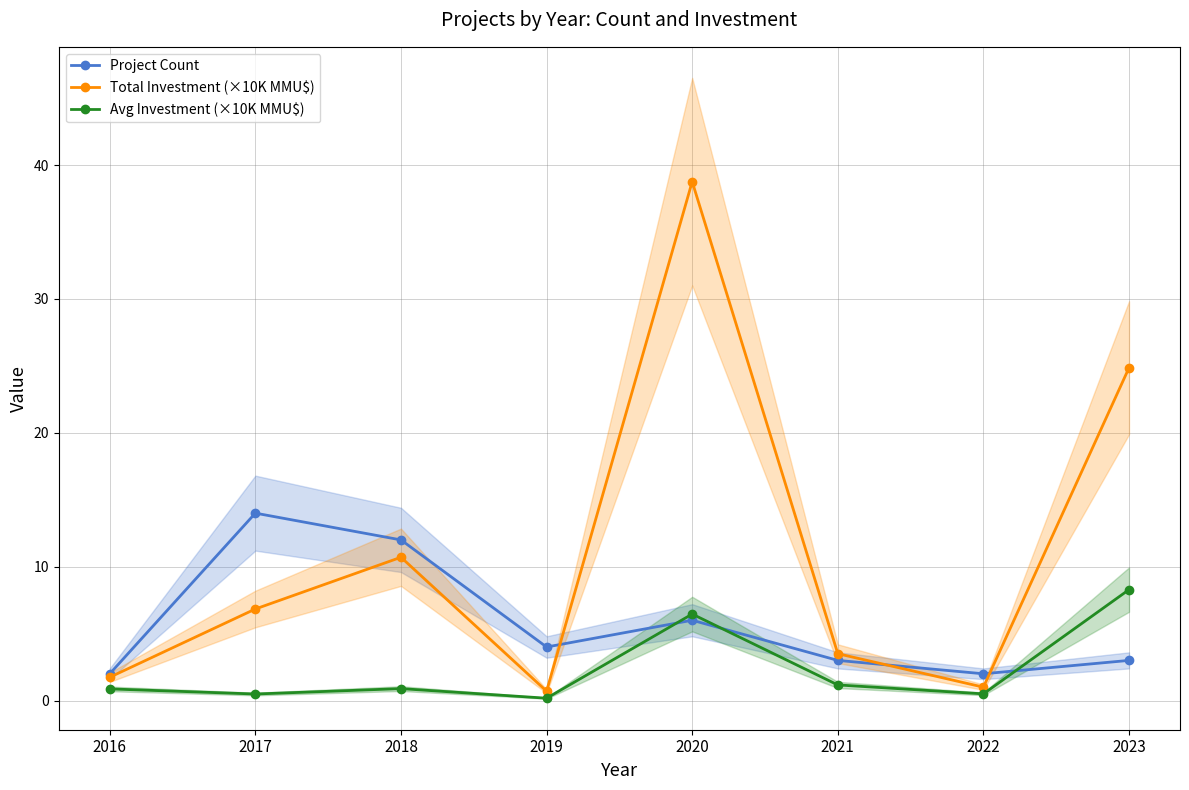

List the labels in order of Avg Investment (×10K MMU$) value, largest first.

2023, 2020, 2021, 2018, 2016, 2022, 2017, 2019